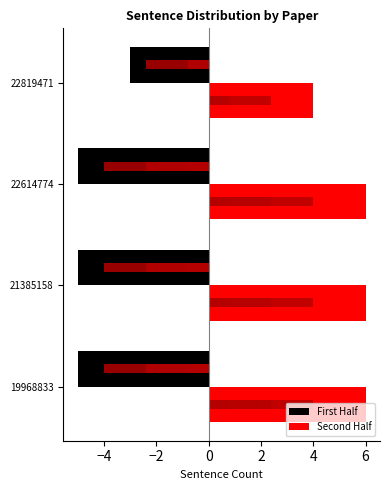

How many Second Half values are between 6 and 7?

3